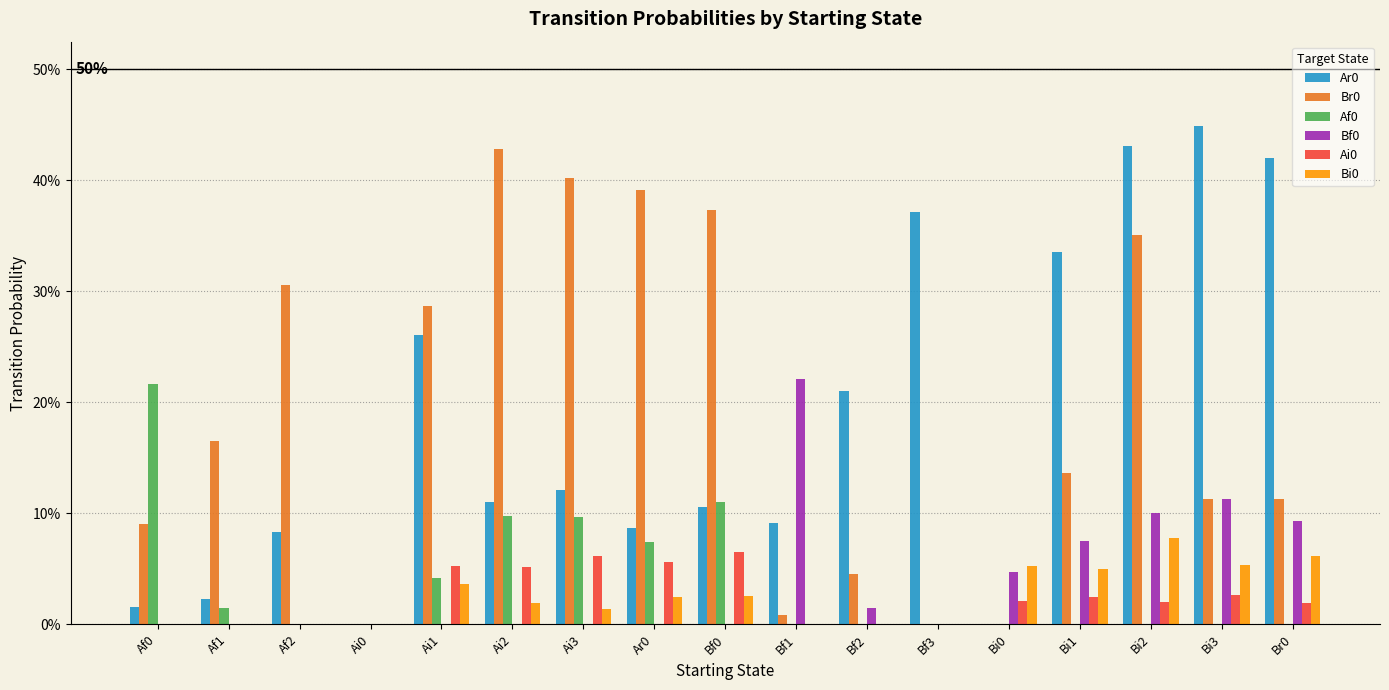

Are the bars grouped side by side (vs. stacked)?

Yes